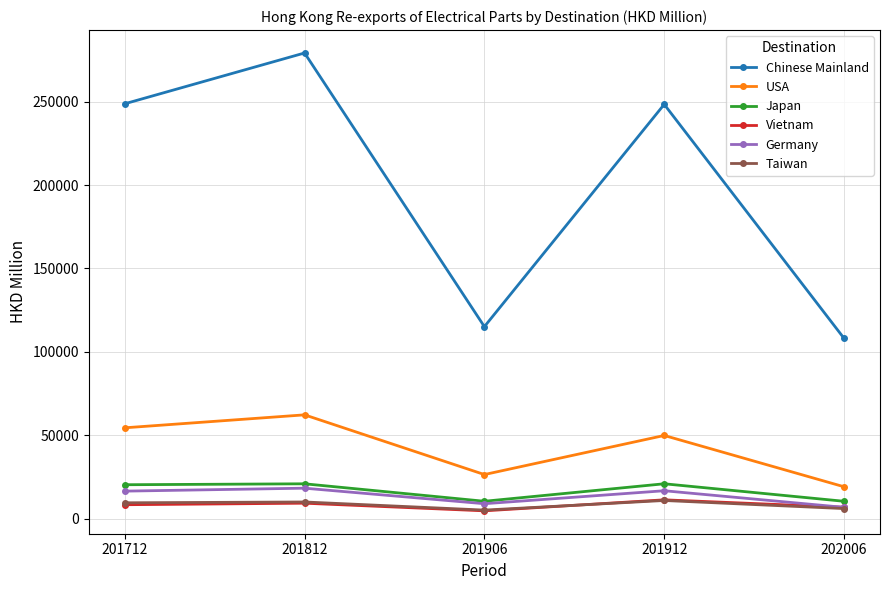

How many series are shown in this chart?

6